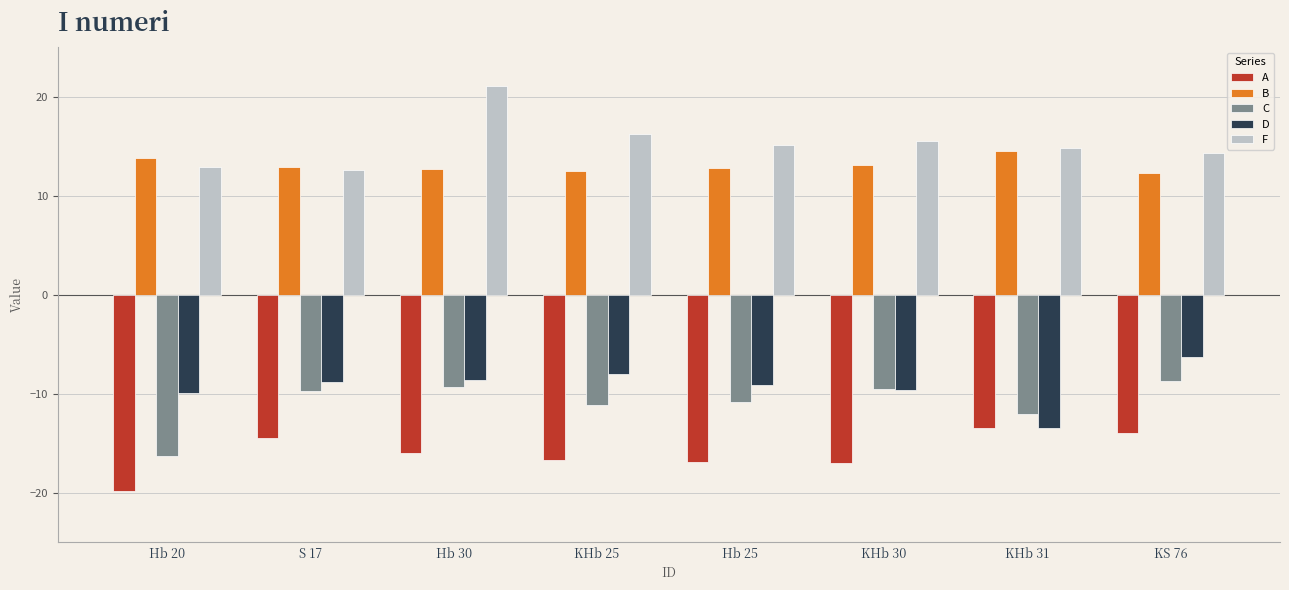

What is the difference between the F values at Hb 30 and KHb 25?

4.9